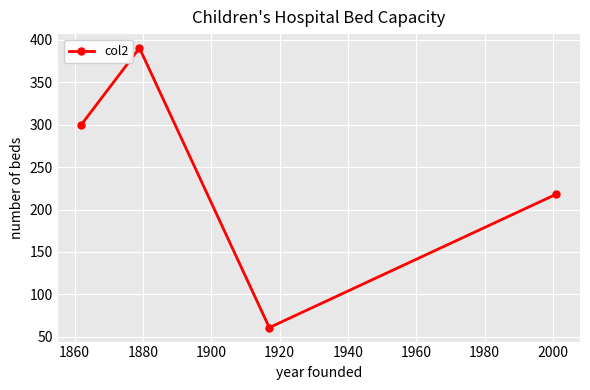

How many series are shown in this chart?

1